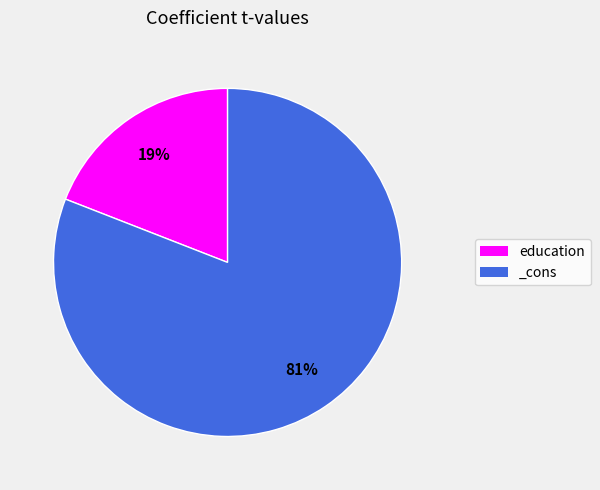

To the nearest percent, what portion does _cons represent?

81%